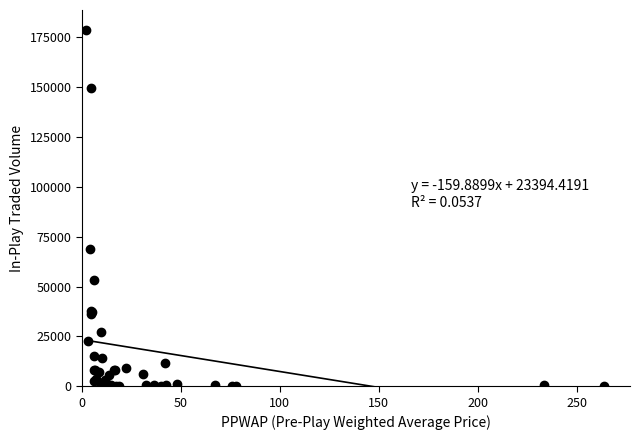

What Y value in the scatter plot is closest to 89391?

69053.3